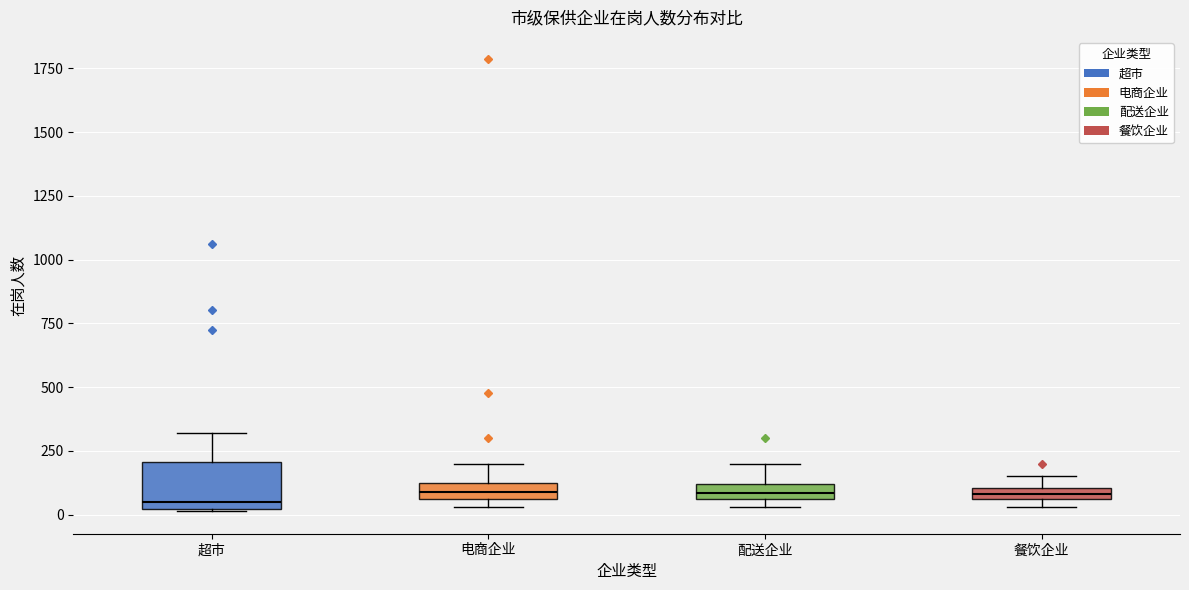

Where does the upper whisker of the box for 电商企业 end on the y-axis? The values are not printed on the chart, so give them approximately, as read against the axis.

200